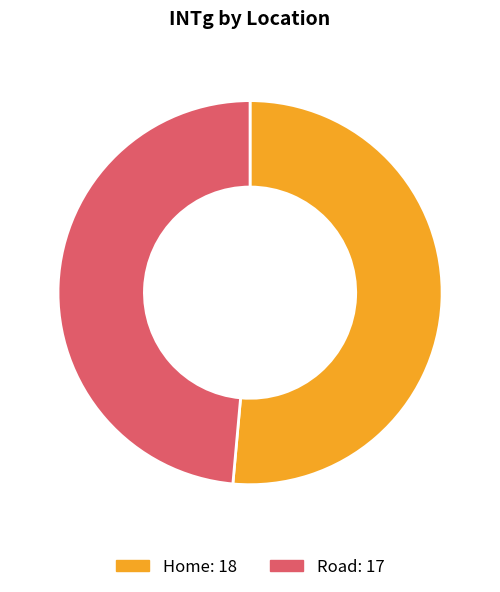

Between Home and Road, which is larger?

Home